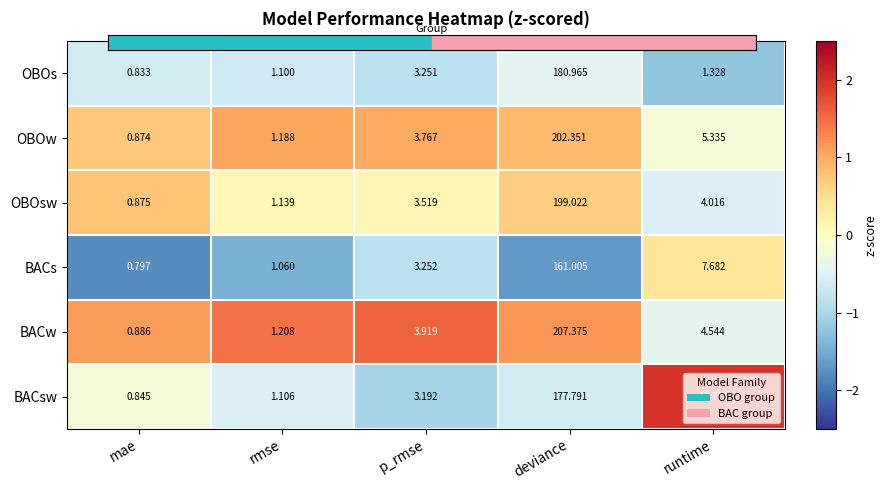

Where is OBOs nearest to the value 90?

p_rmse